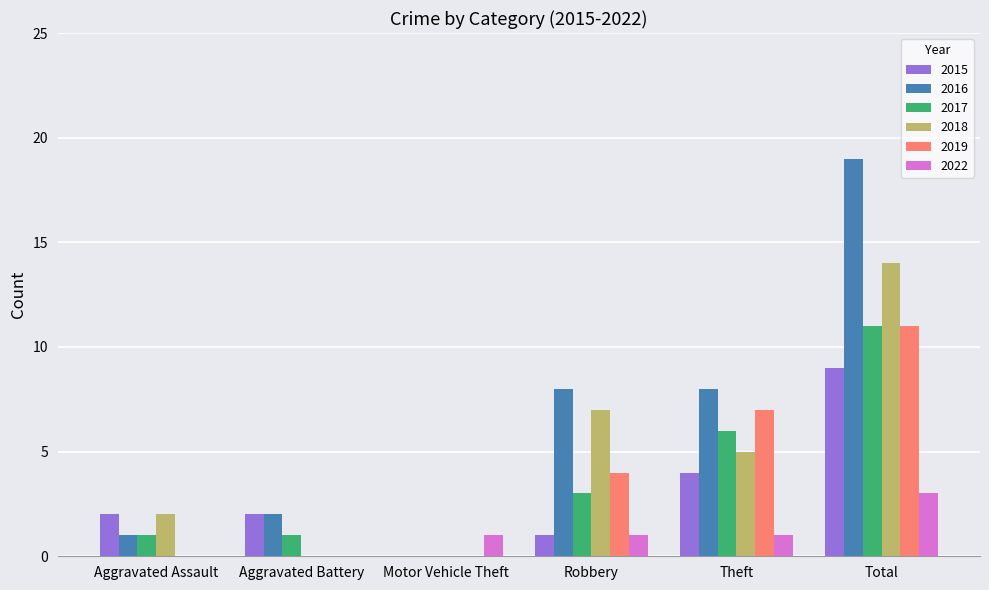

Which series has the largest range (max minus min)?

2016